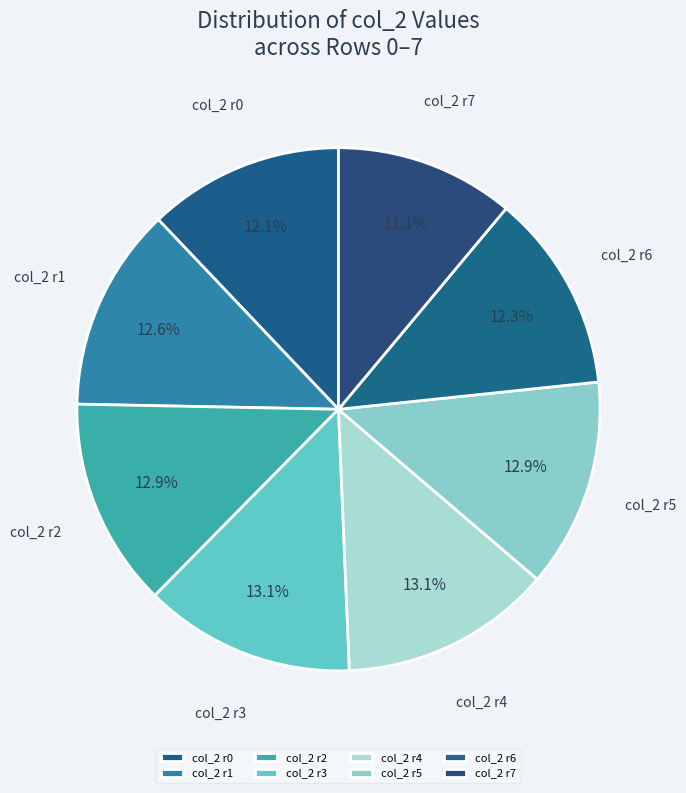

Combined, do col_2 r3 and col_2 r7 account for over 50%?

No